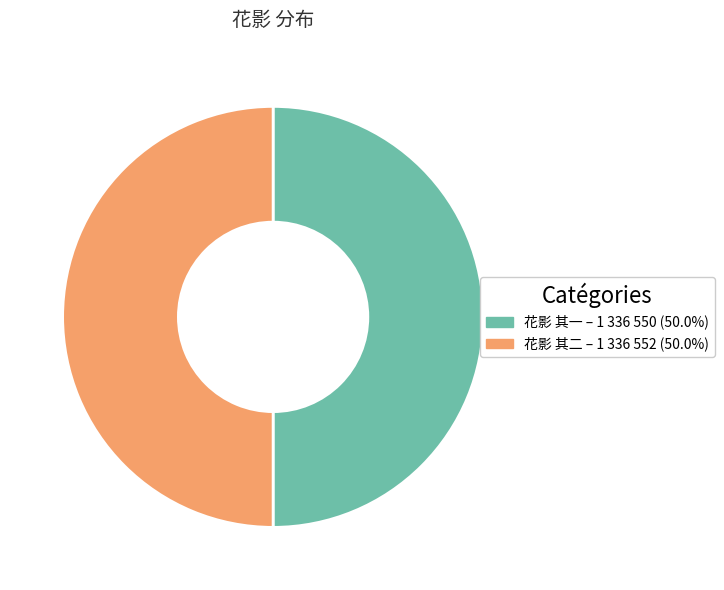

Approximately how many times larger is the value at 花影 其一 compared to 花影 其二?

1.0